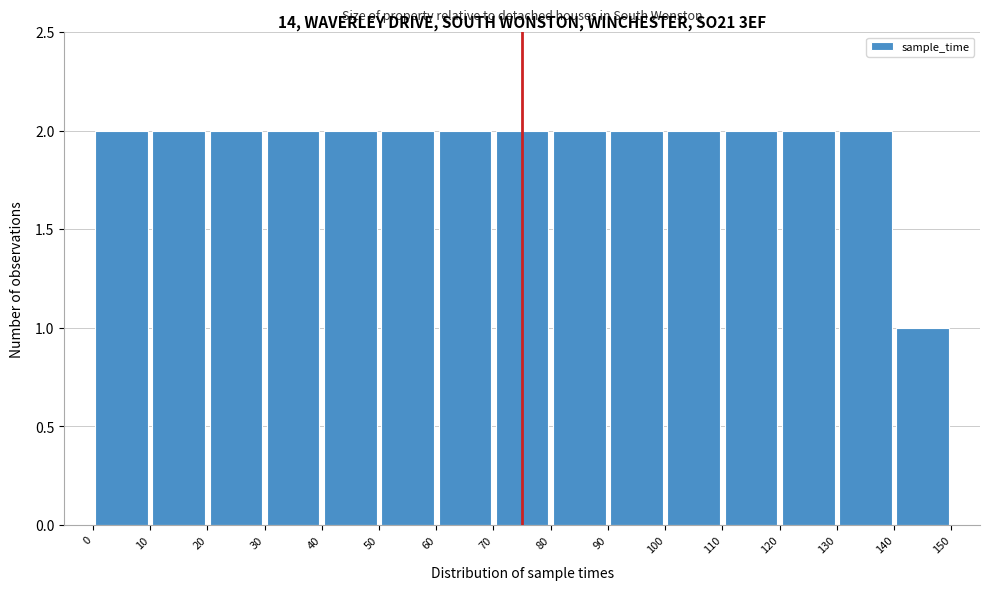

Reading left to right, transcribe this chart: for each bar, give the range it covers on the x-axis and its height. The values are not printed on the chart, so give them approximately, as read against the axis.

0 to 10: 2
10 to 20: 2
20 to 30: 2
30 to 40: 2
40 to 50: 2
50 to 60: 2
60 to 70: 2
70 to 80: 2
80 to 90: 2
90 to 100: 2
100 to 110: 2
110 to 120: 2
120 to 130: 2
130 to 140: 2
140 to 150: 1